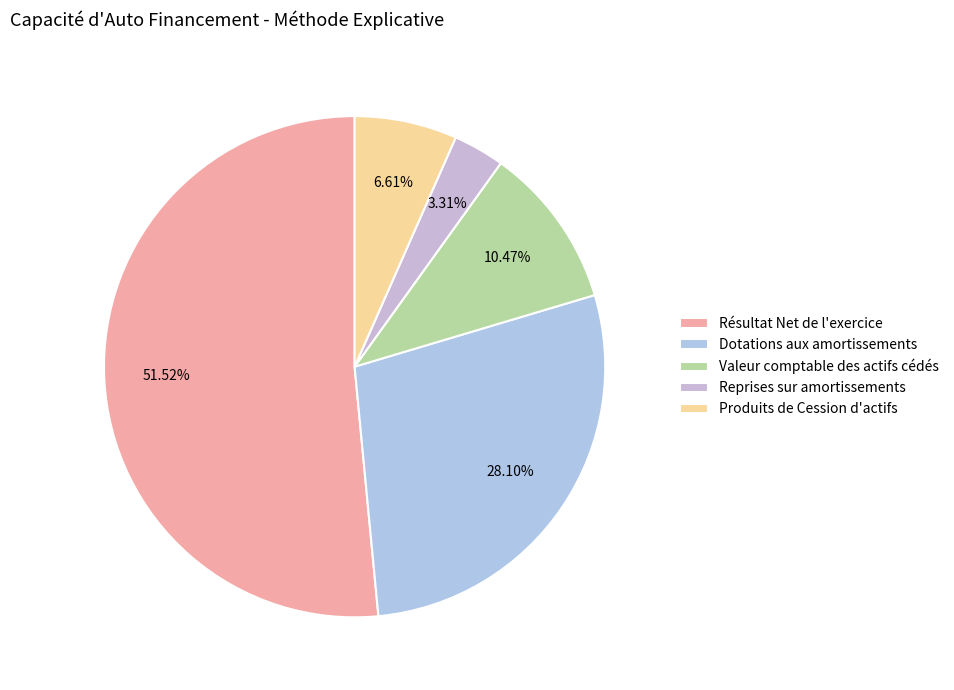

Is it true that Valeur comptable des actifs cédés is 17% of the pie?

False